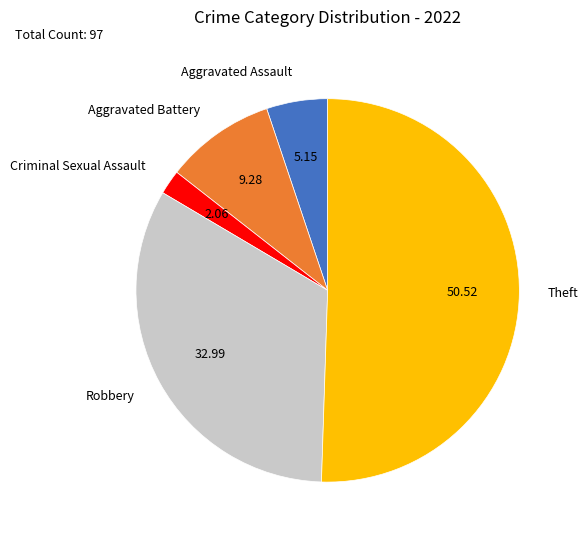

Which slice is the largest?

Theft